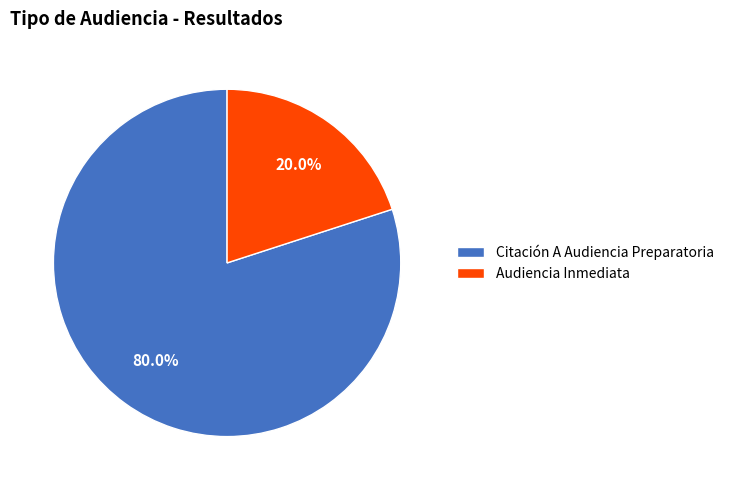

To the nearest percent, what is the difference between the Audiencia Inmediata and Citación A Audiencia Preparatoria slice percentages?

60%